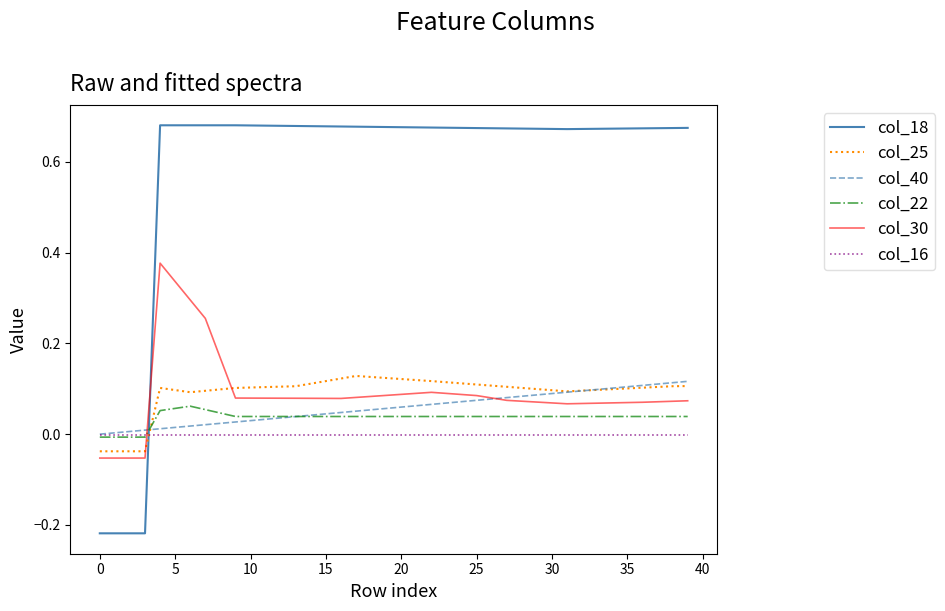

True or false: col_22 and col_25 intersect in this chart.

True